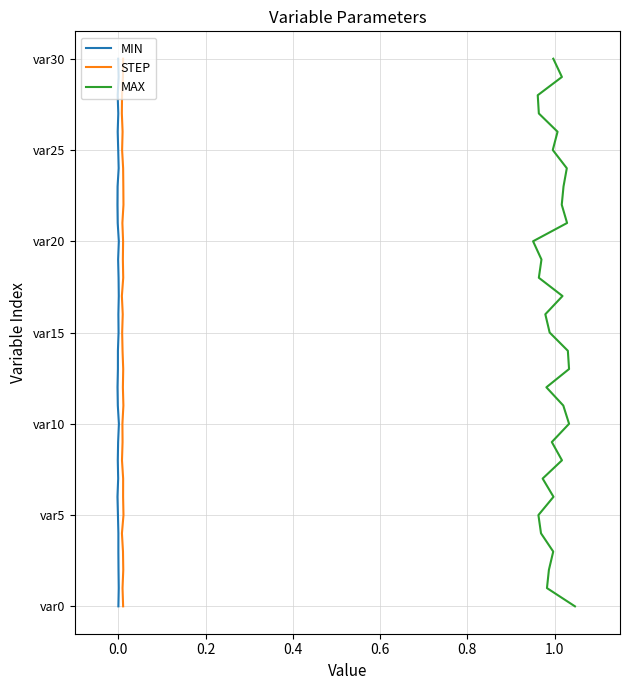

True or false: MAX and MIN intersect in this chart.

False